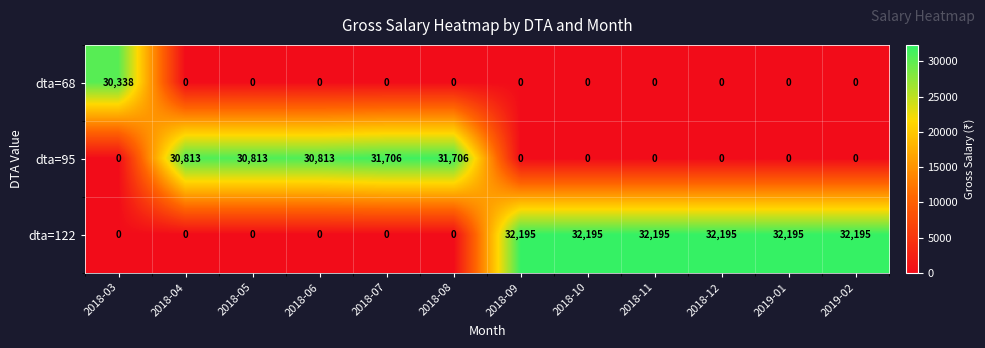

What is the maximum value for dta=68?

30338